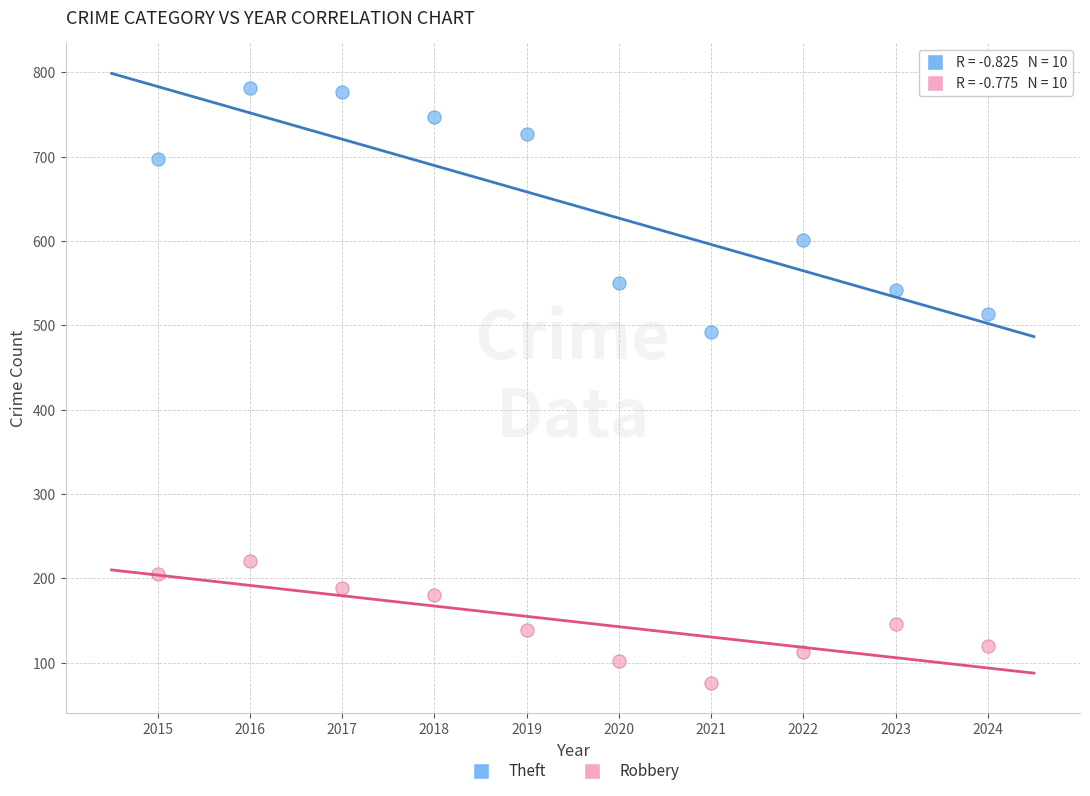

Which series reaches the maximum Y coordinate?

Theft